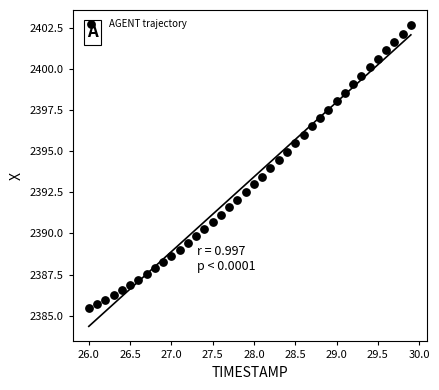

What is the range of X values (max minus min)?

3.9